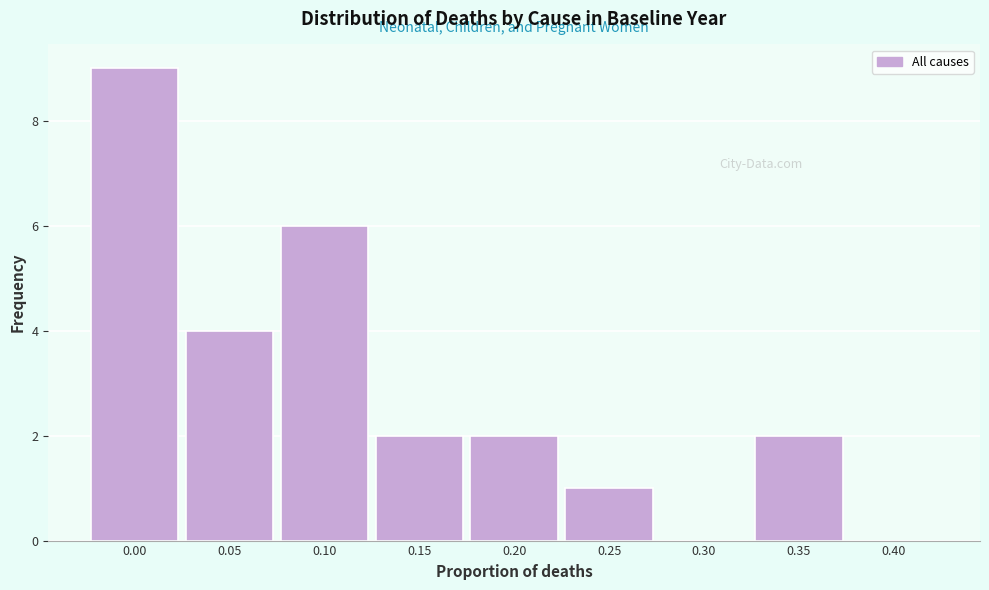

Reading right to left, transcribe all the data shown in this chart.

0.40=0	0.35=2	0.30=0	0.25=1	0.20=2	0.15=2	0.10=6	0.05=4	0.00=9